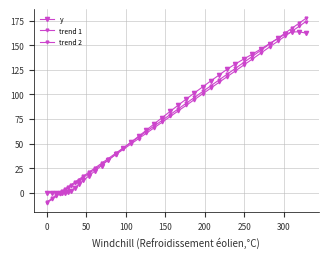

How many values in the y series exceed 70?

20